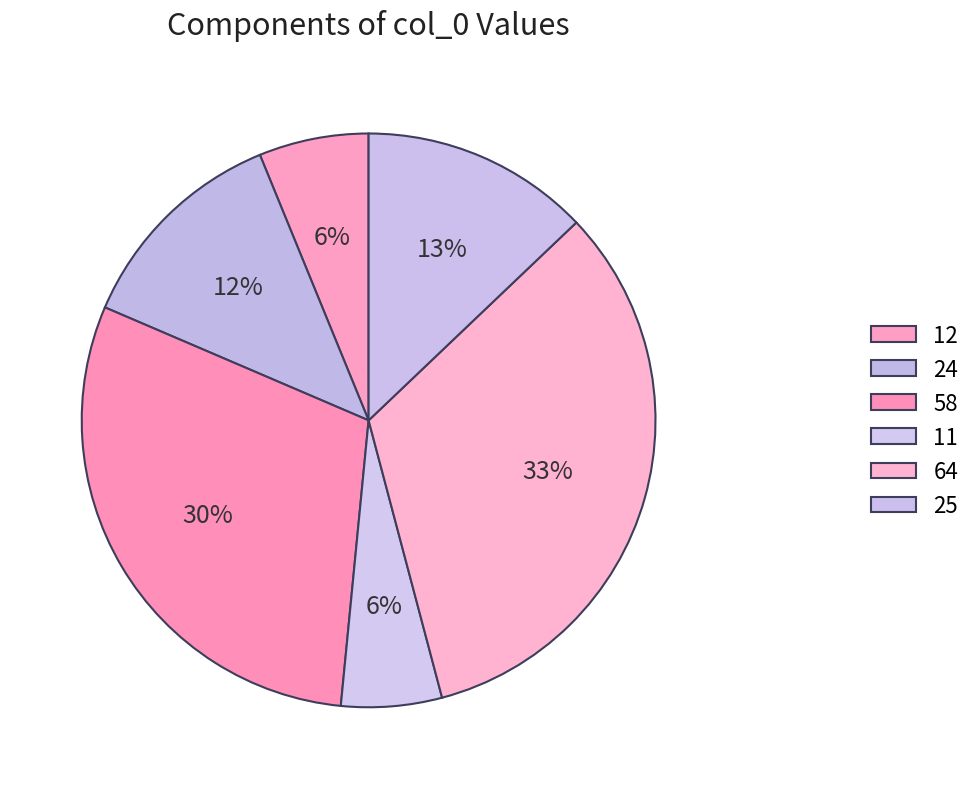

To the nearest percent, what is the difference between the largest and smallest slice percentages?

27%